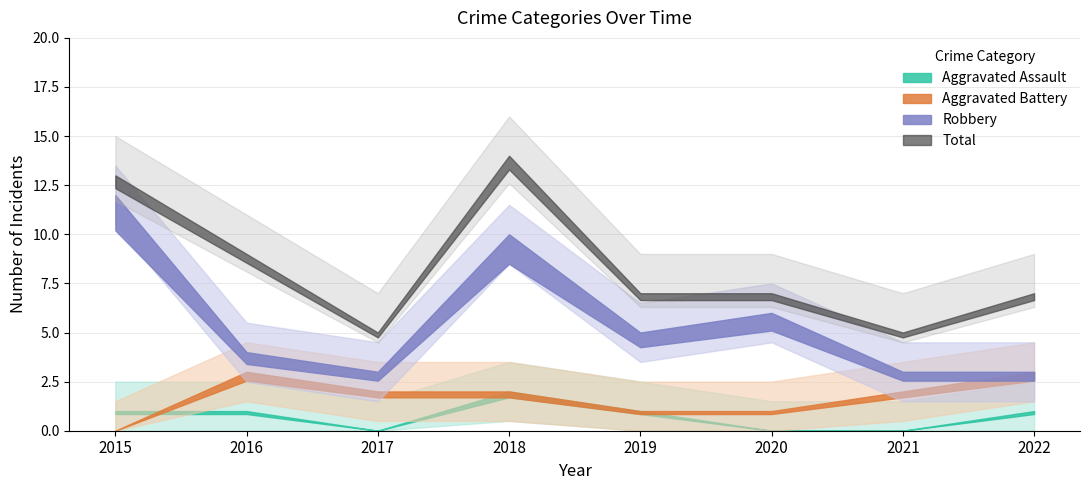

What is the difference between the maximum and minimum values in the Aggravated Battery series?

3